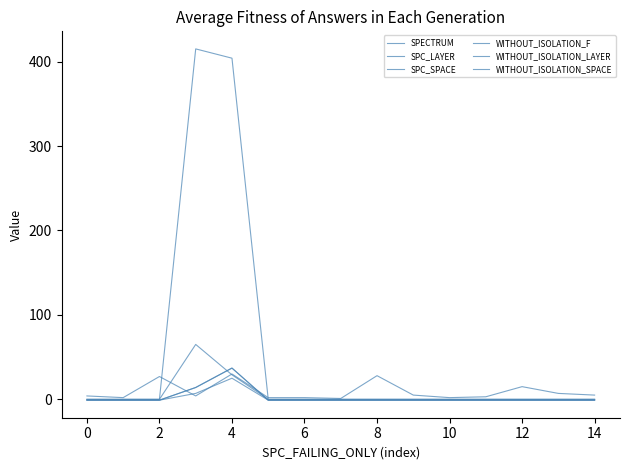

Does the chart display data point markers on the line(s)?

No